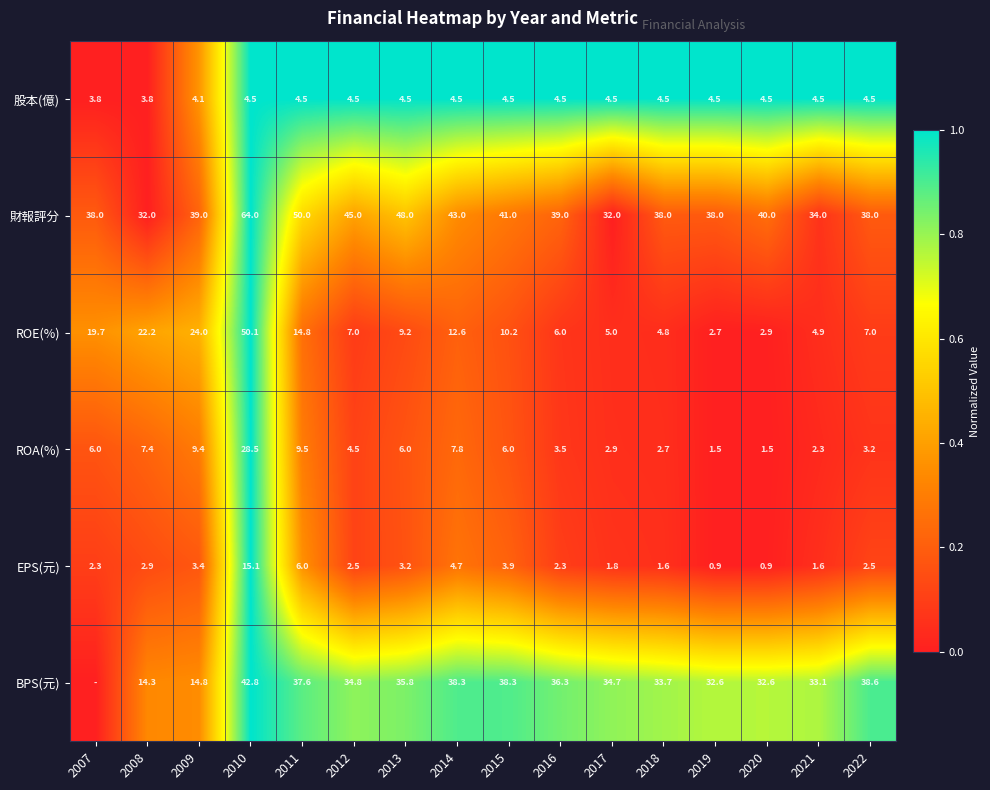

How many distinct data groups are displayed?

6